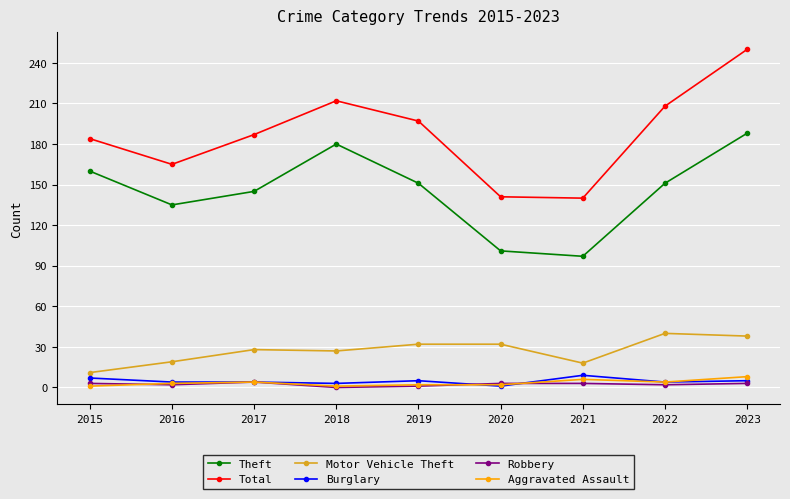

True or false: Total and Theft intersect in this chart.

False